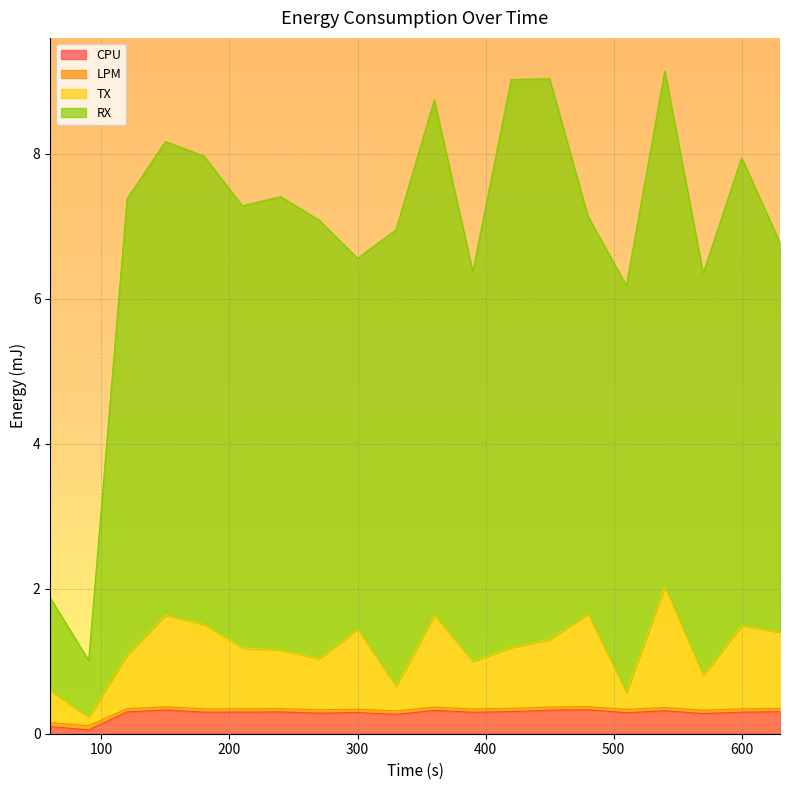

What is the highest value of the CPU series?

0.3